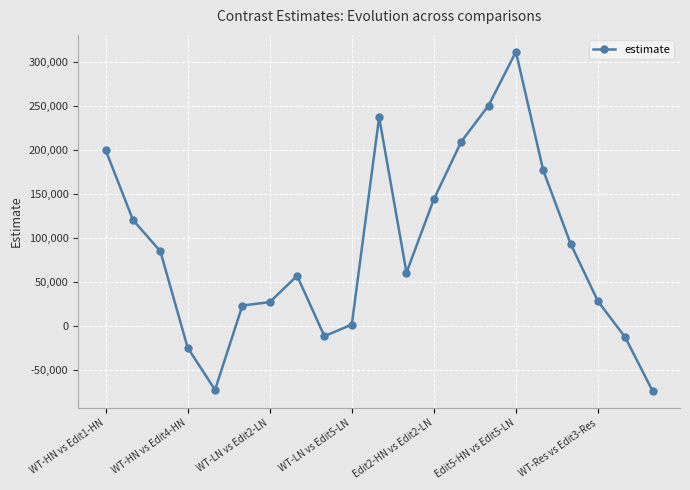

What is the difference between the maximum and minimum values?

385901.5